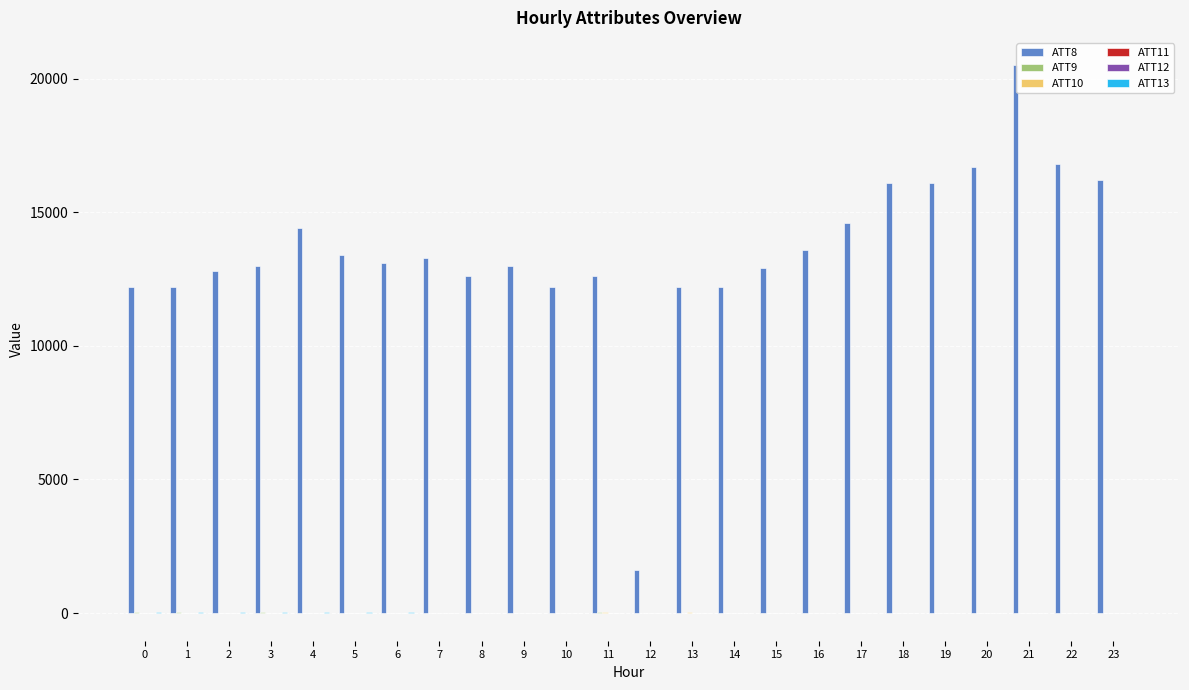

Are the bars grouped side by side (vs. stacked)?

Yes